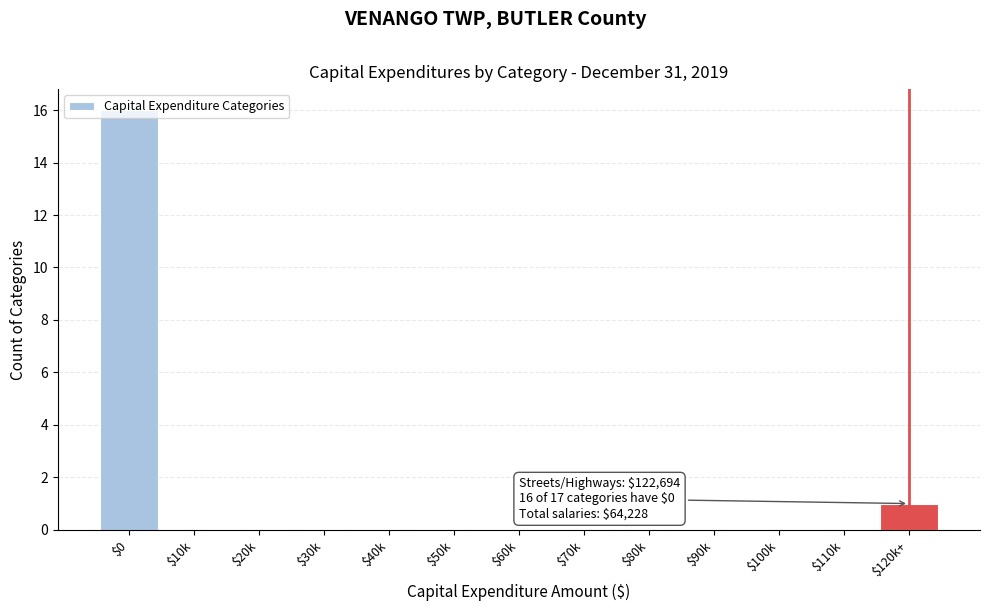

What is the greatest value displayed?

16